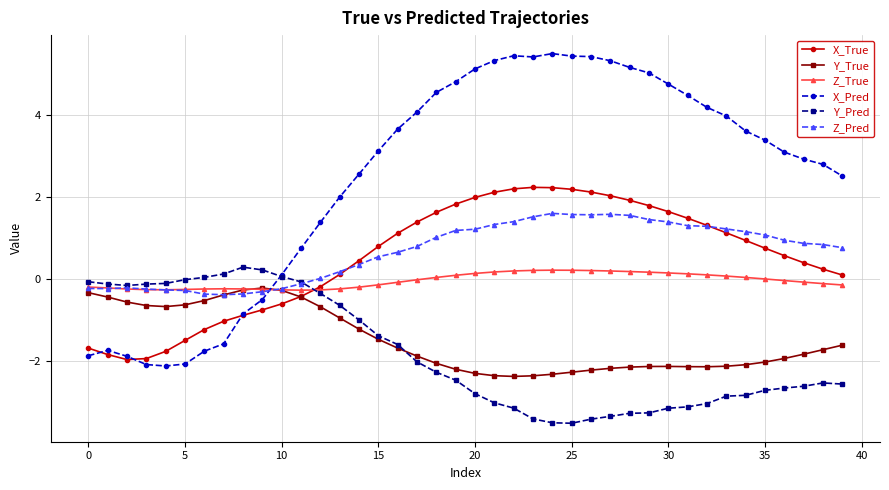

Does the chart display data point markers on the line(s)?

Yes